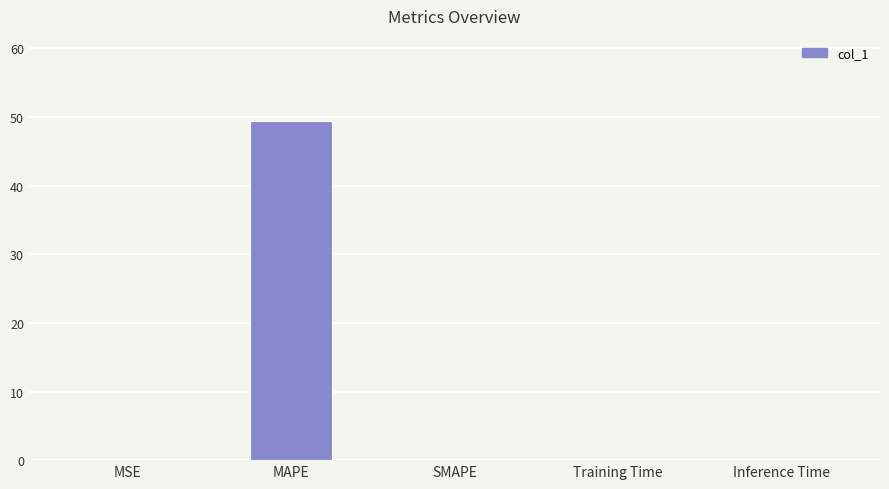

The chart shows a value of 49.5 at MAPE. True or false?

True